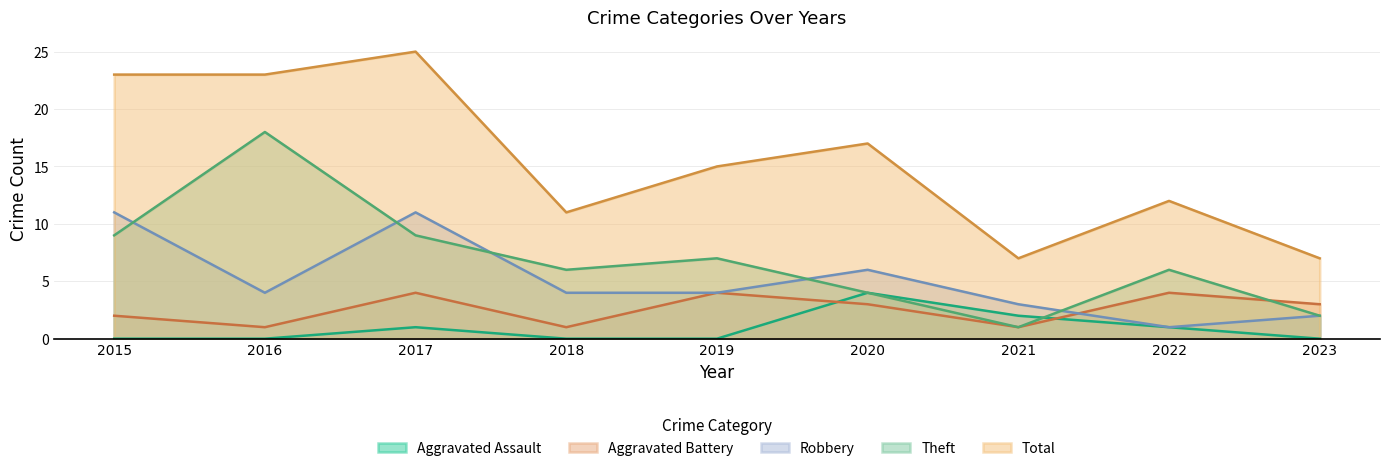

What is the sum of the Robbery values at 2020 and 2015?

17